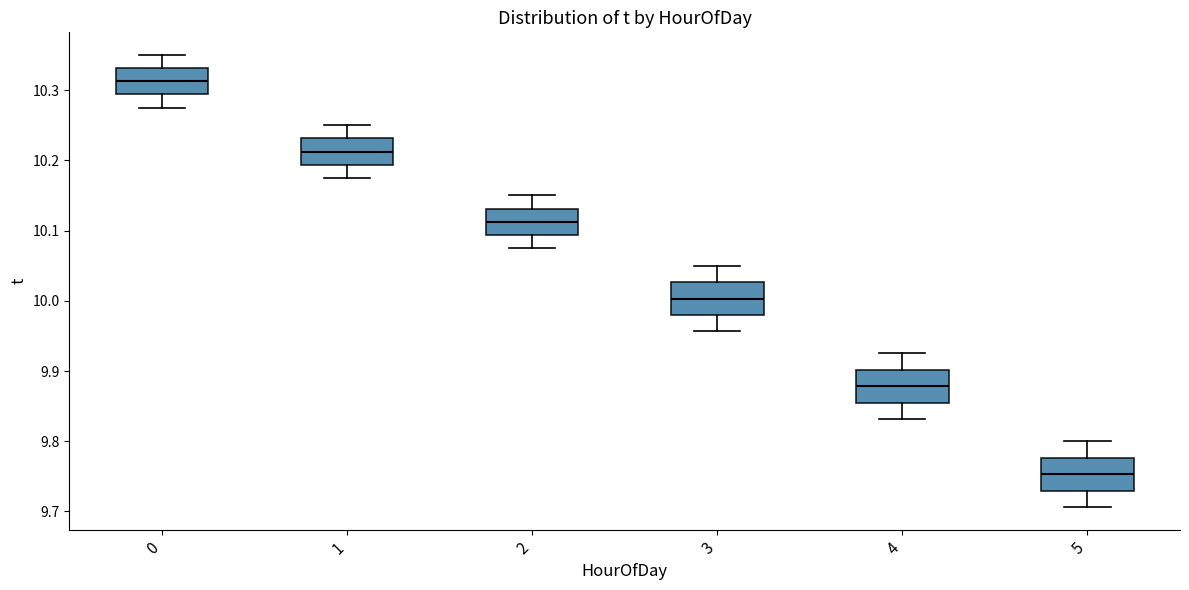

Reading left to right, read every box against the y-axis: the position of its median line, the range the box covers, and the ends of its whiskers. The values are not printed on the chart, so give them approximately, as read against the axis.

0: median 10.31, box 10.29 to 10.33, whiskers 10.28 to 10.35
1: median 10.21, box 10.19 to 10.23, whiskers 10.18 to 10.25
2: median 10.11, box 10.09 to 10.13, whiskers 10.08 to 10.15
3: median 10.00, box 9.98 to 10.03, whiskers 9.96 to 10.05
4: median 9.88, box 9.85 to 9.90, whiskers 9.83 to 9.93
5: median 9.75, box 9.73 to 9.78, whiskers 9.71 to 9.80